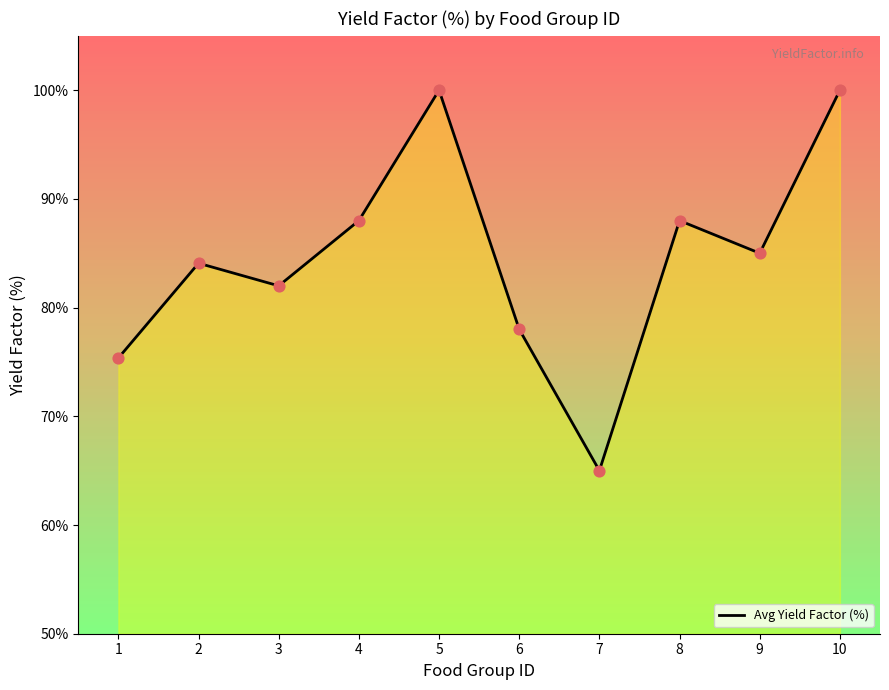

What is the change in value from 4 to 9?

-3.0